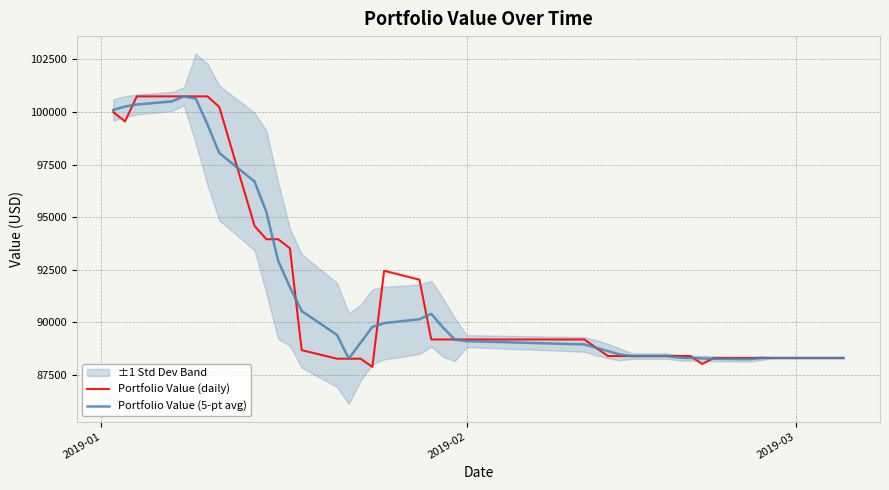

How many lines are shown in the chart?

2